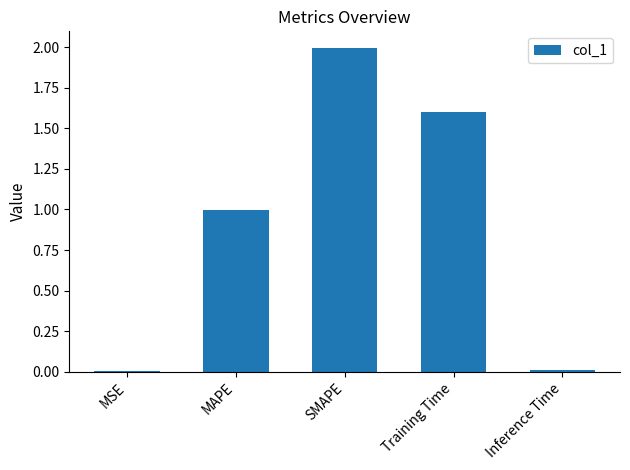

Between MSE and MAPE, which is larger?

MAPE